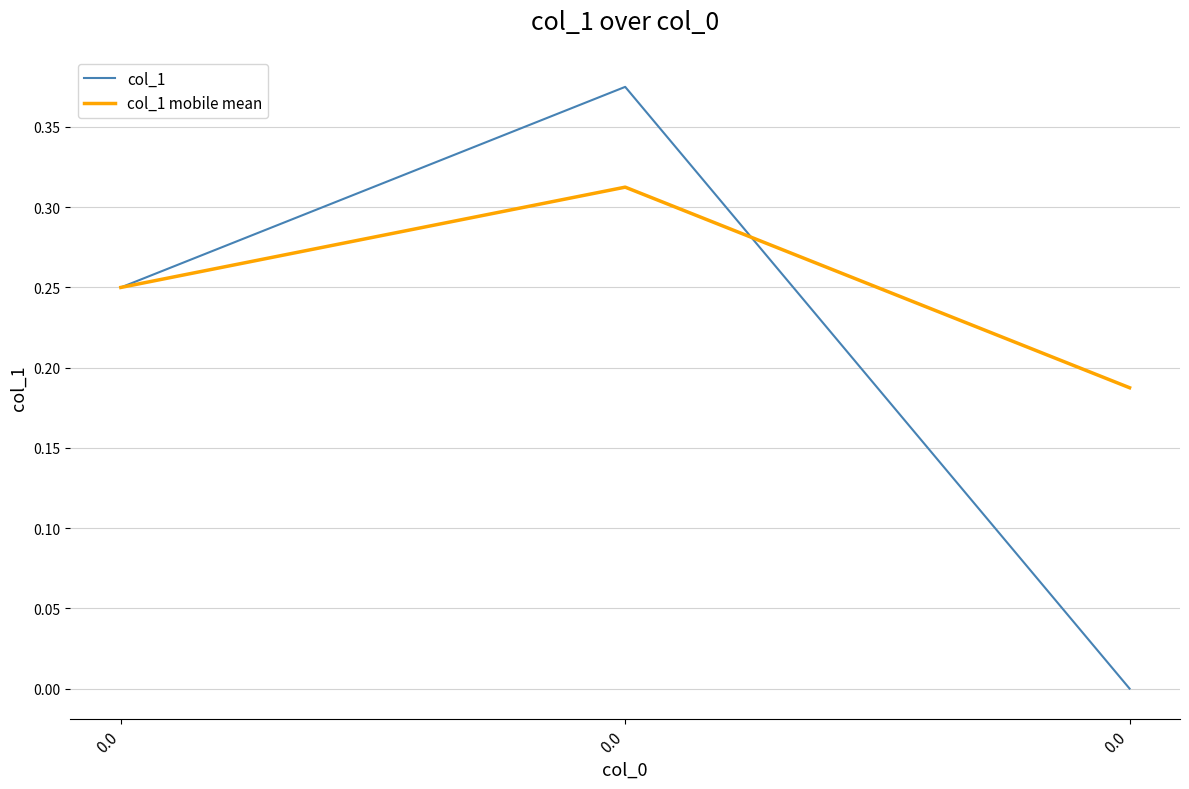

At how many categories does at least one series exceed 0?

3